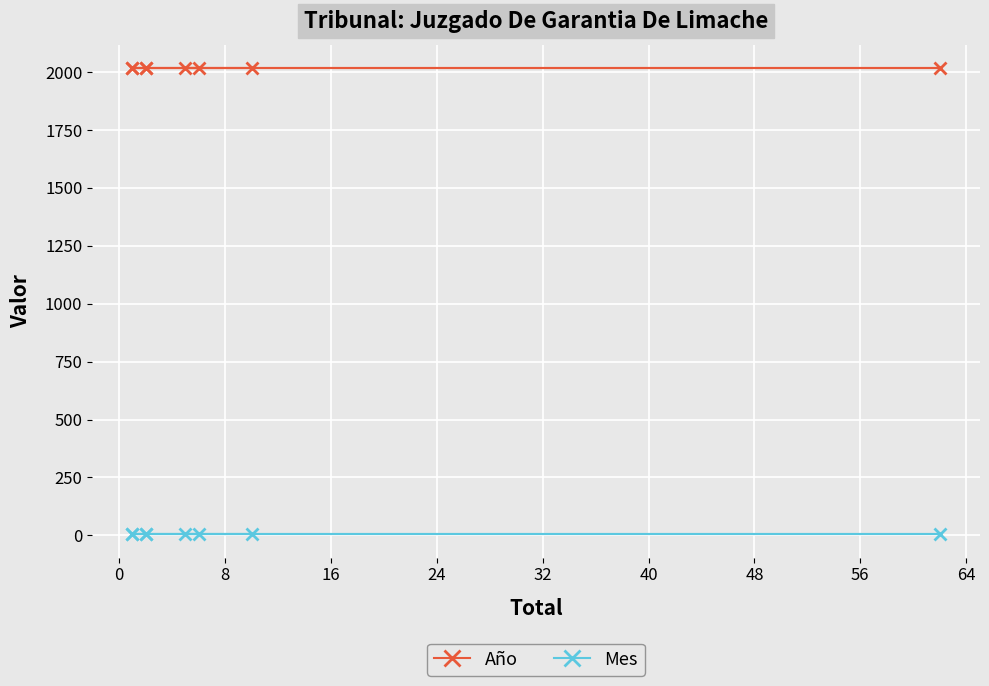

Between 48 and 16, which is larger?

48